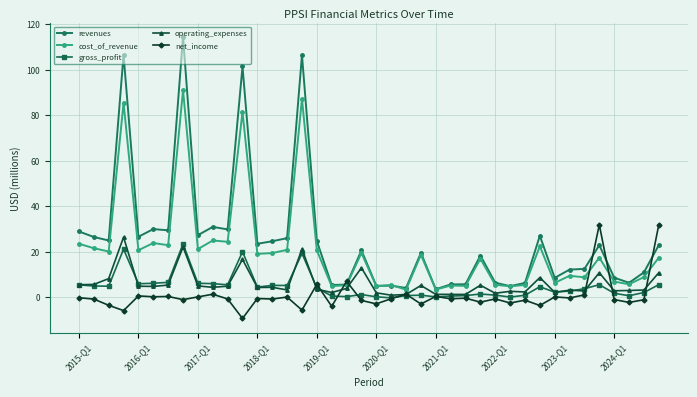

Which series has the widest spread of values?

revenues